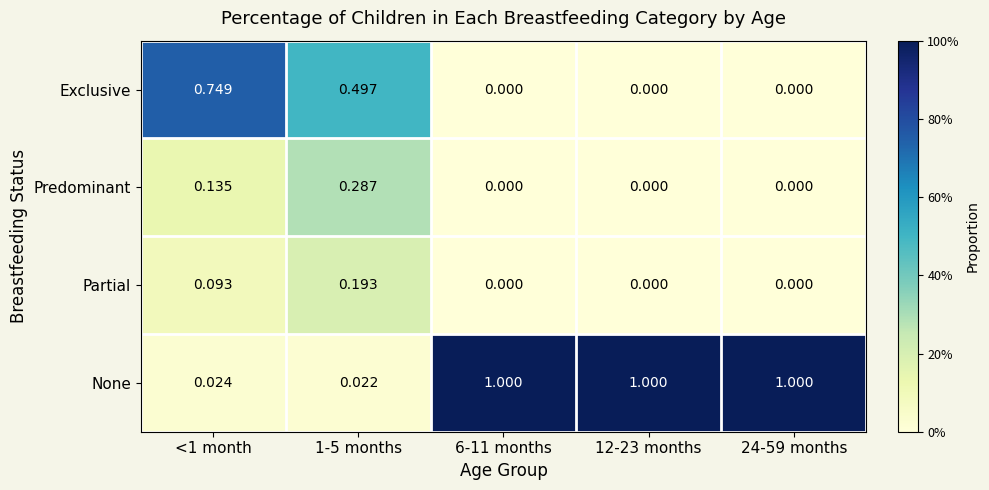

Which series has the largest total across all categories?

None